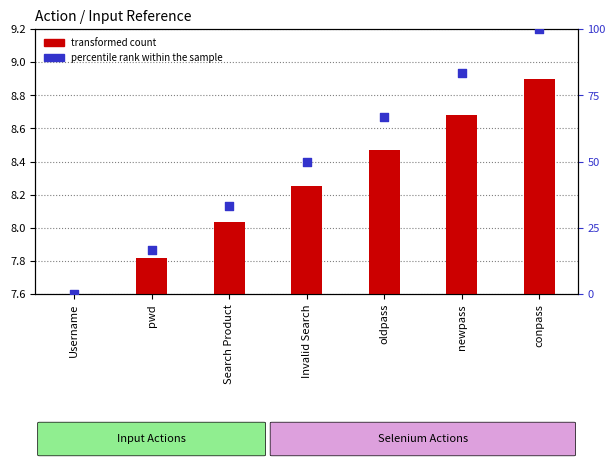

Which series has the largest Y range (max minus min)?

percentile rank within the sample